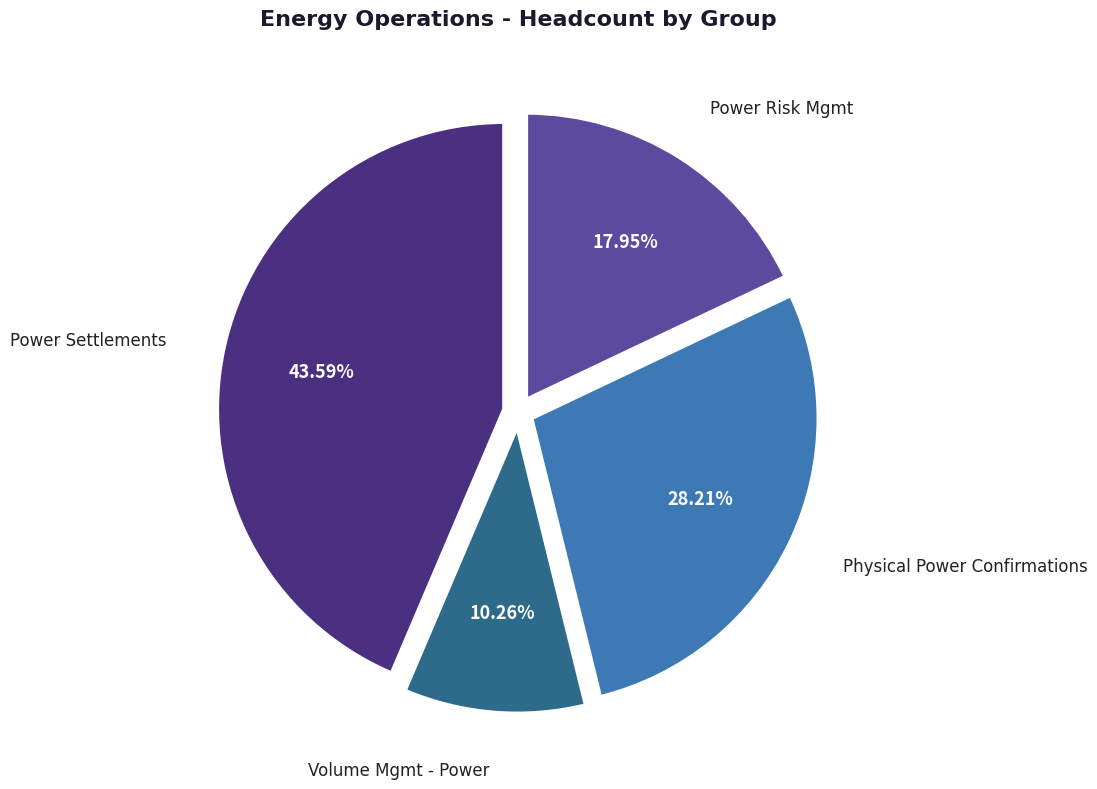

Is there any slice that represents more than half of the pie?

No